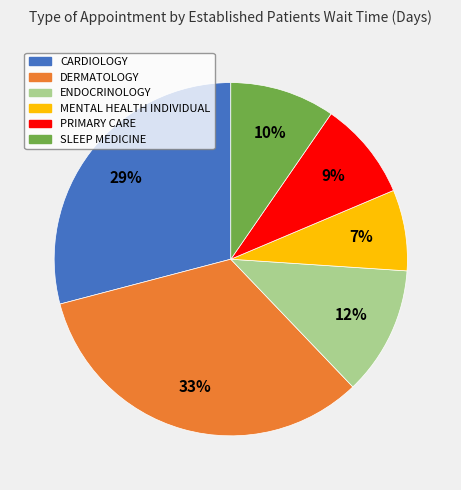

To the nearest percent, what is the combined percentage of DERMATOLOGY and SLEEP MEDICINE?

43%